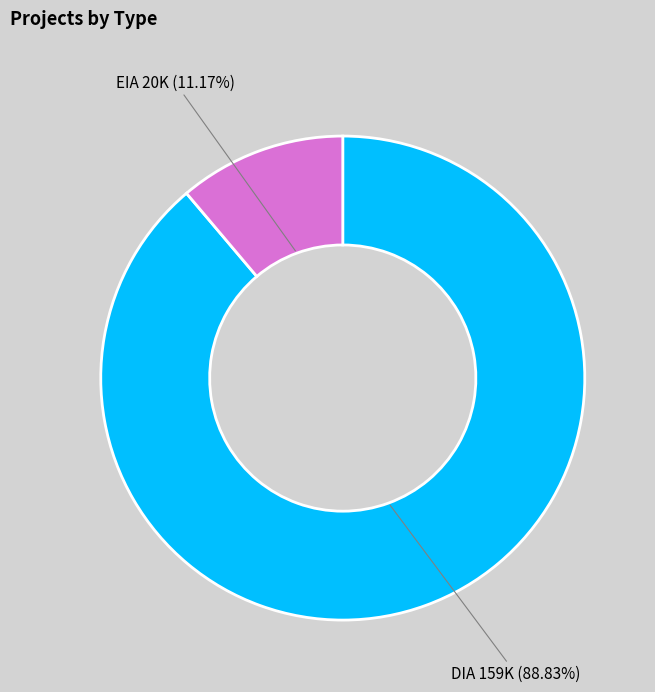

Which category has the biggest portion of the pie?

DIA